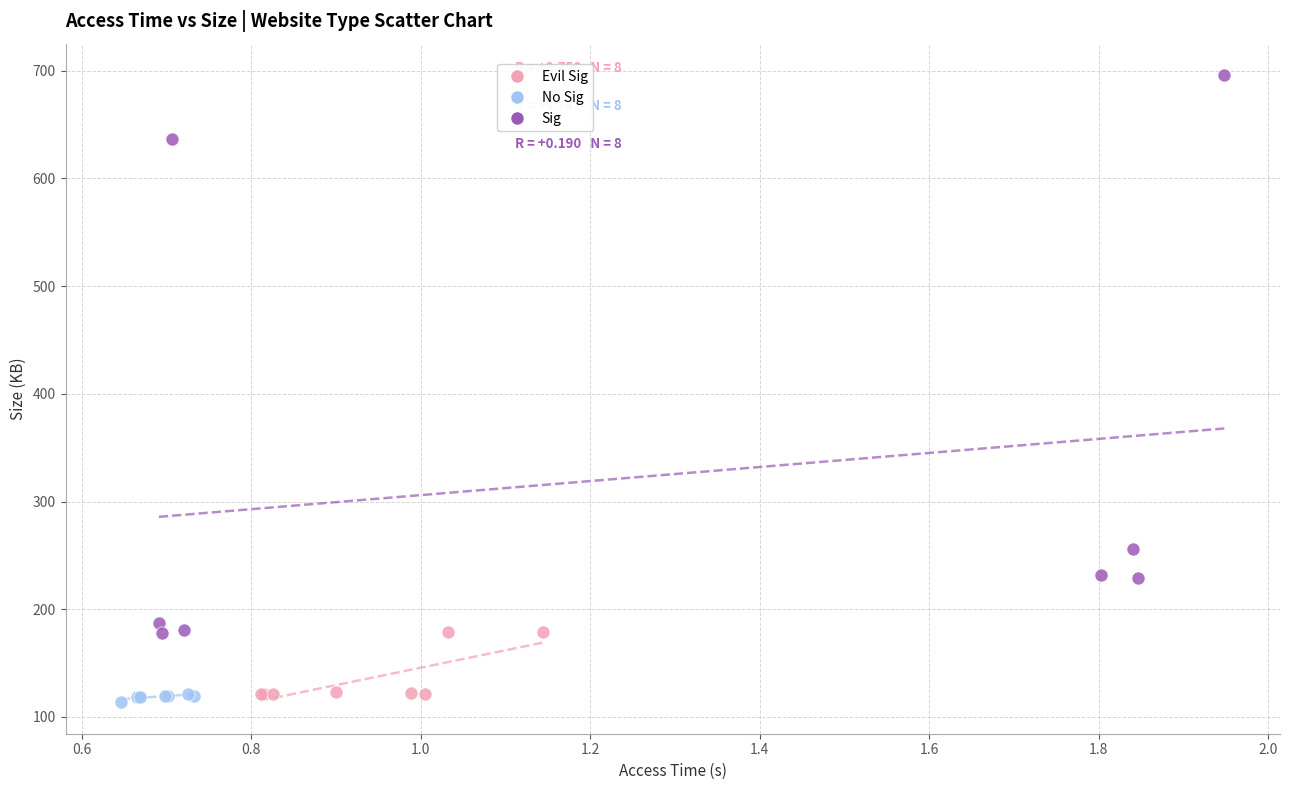

Which series contains the highest Y value?

Sig